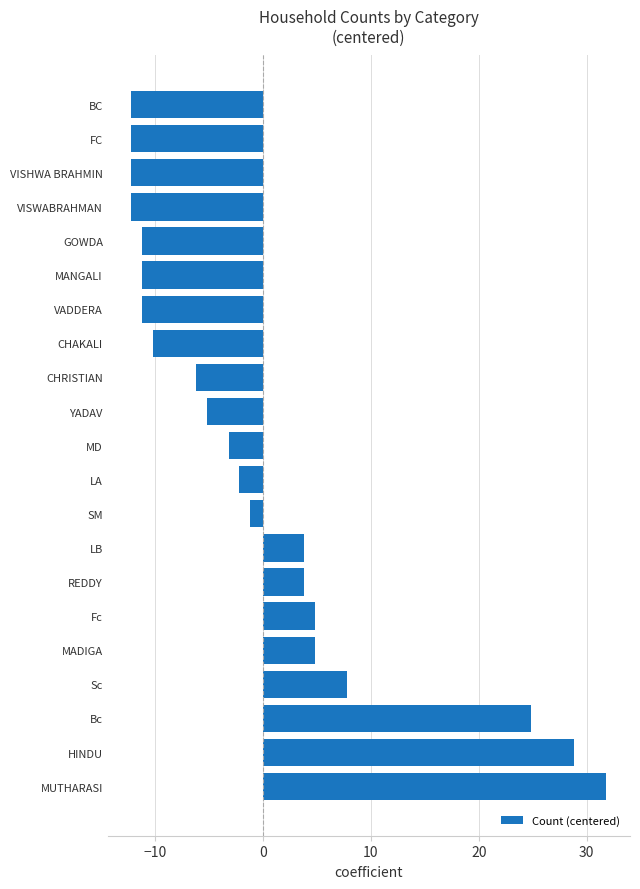

What is the difference between the maximum and minimum values?

44.0